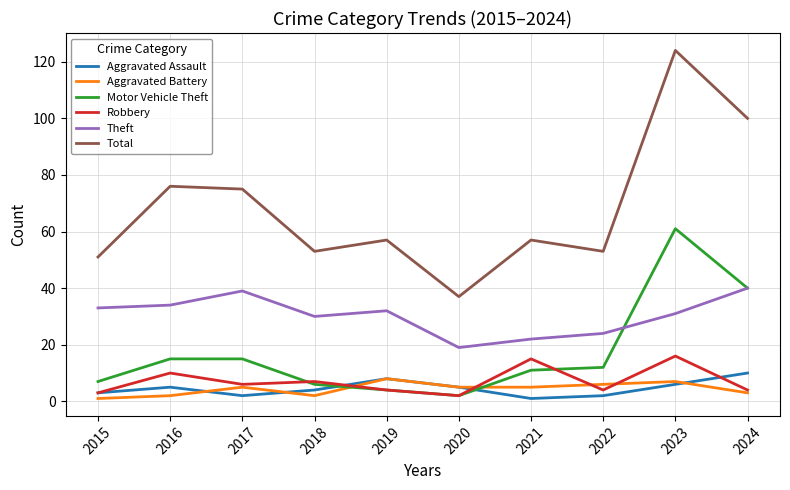

Which series has the largest range (max minus min)?

Total